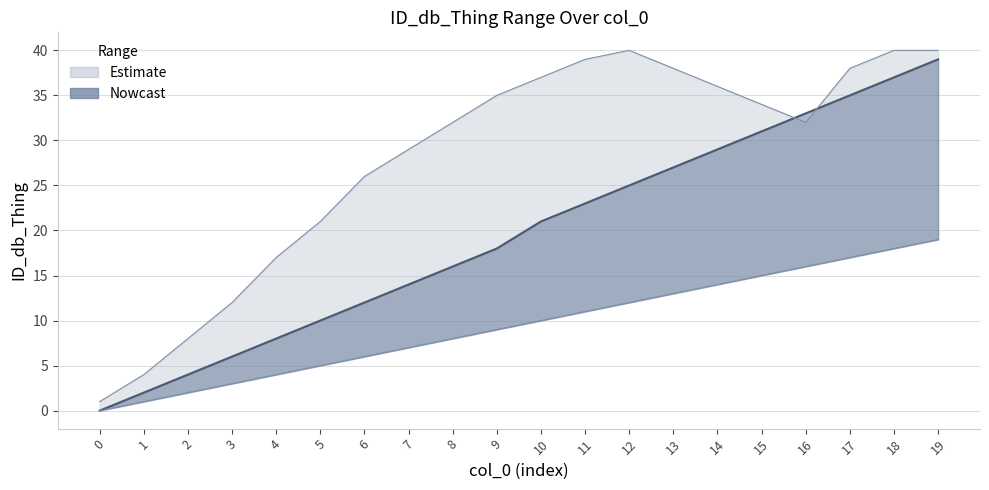

What is the value of the ID_db_Thing_mid point at the 10th from the left?

18